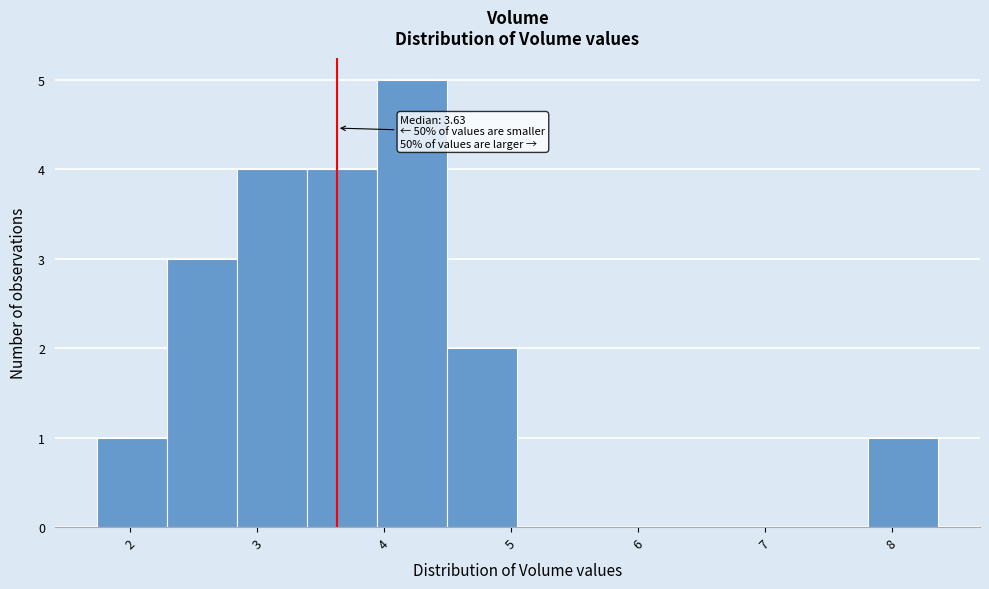

Over which range of the x-axis is the bar tallest?

3.9 to 4.5